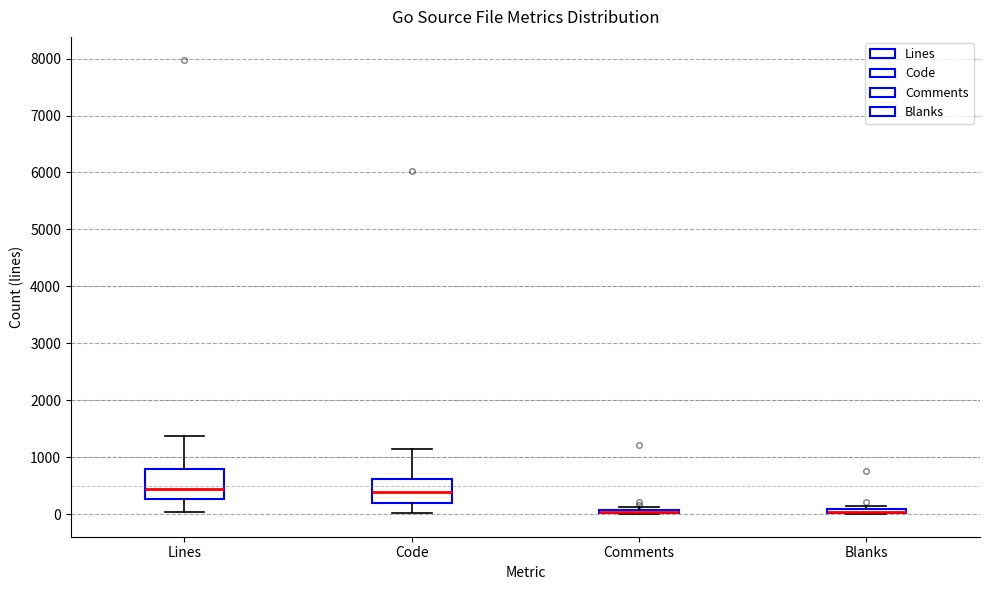

Which box is the tallest, from its lower edge to its upper edge?

Lines